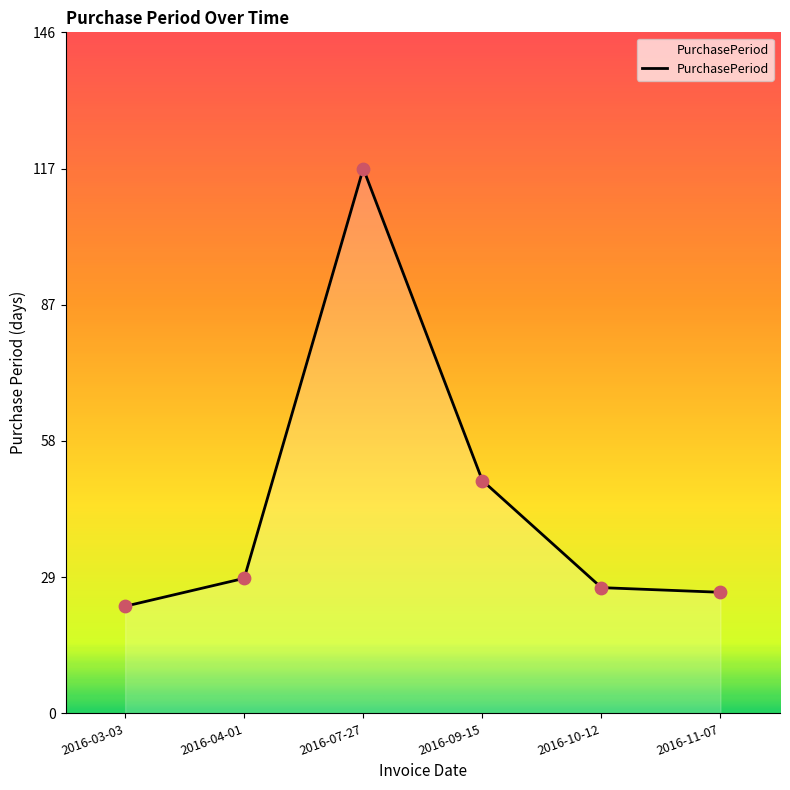

Approximately how many times larger is the value at 2016-07-27 compared to 2016-03-03?

5.1